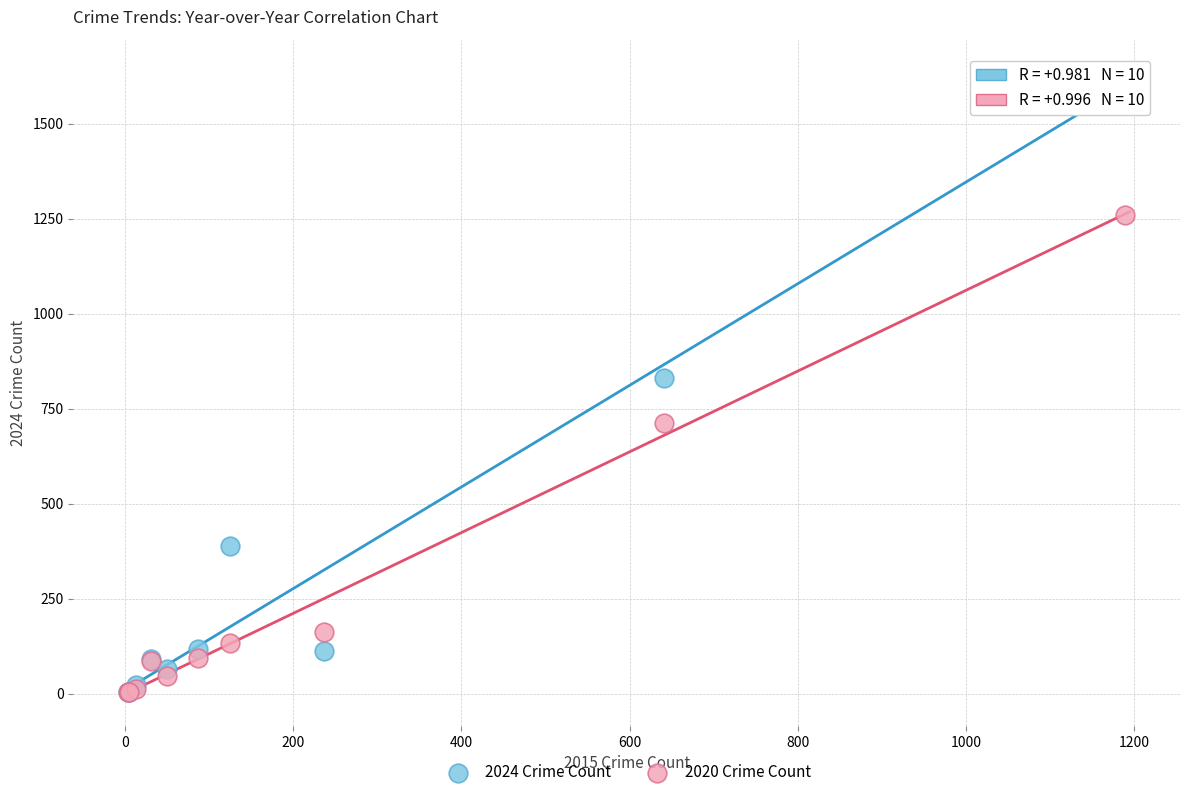

In the 2020 Crime Count series, what Y value is closest to 632?

713